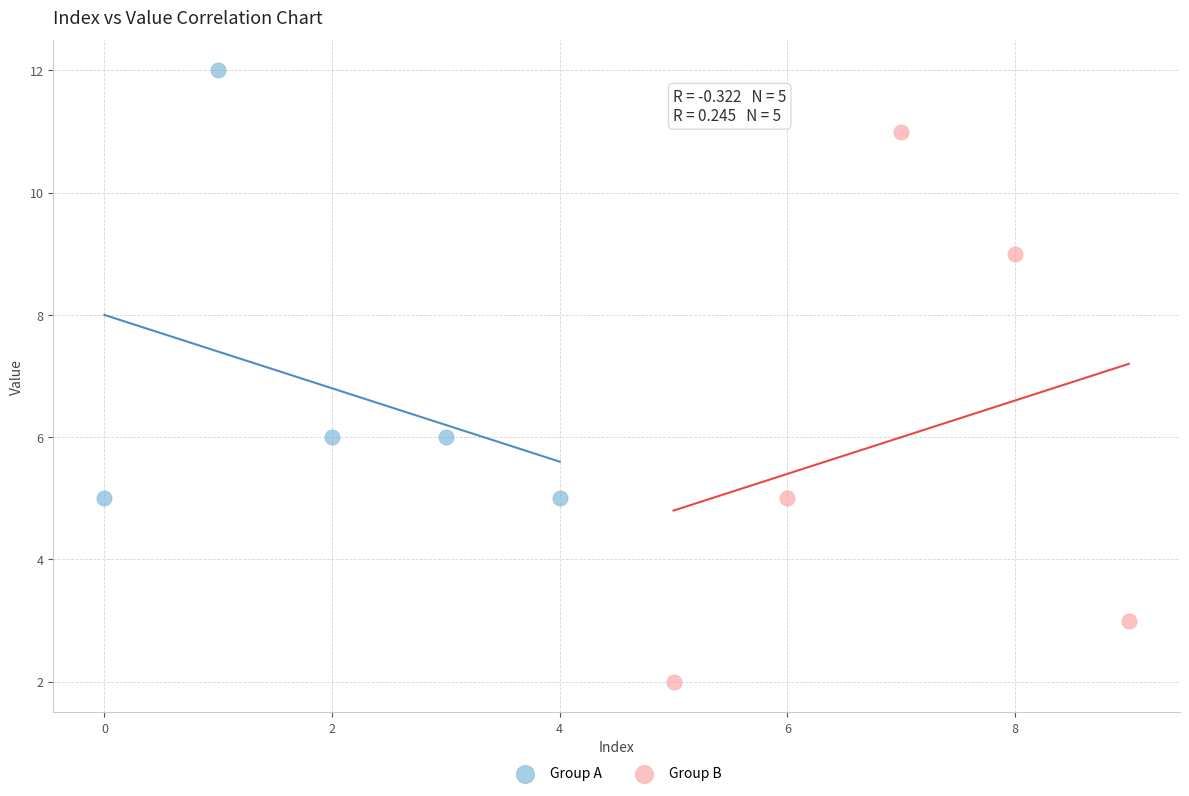

Which series contains the highest Y value?

Group A